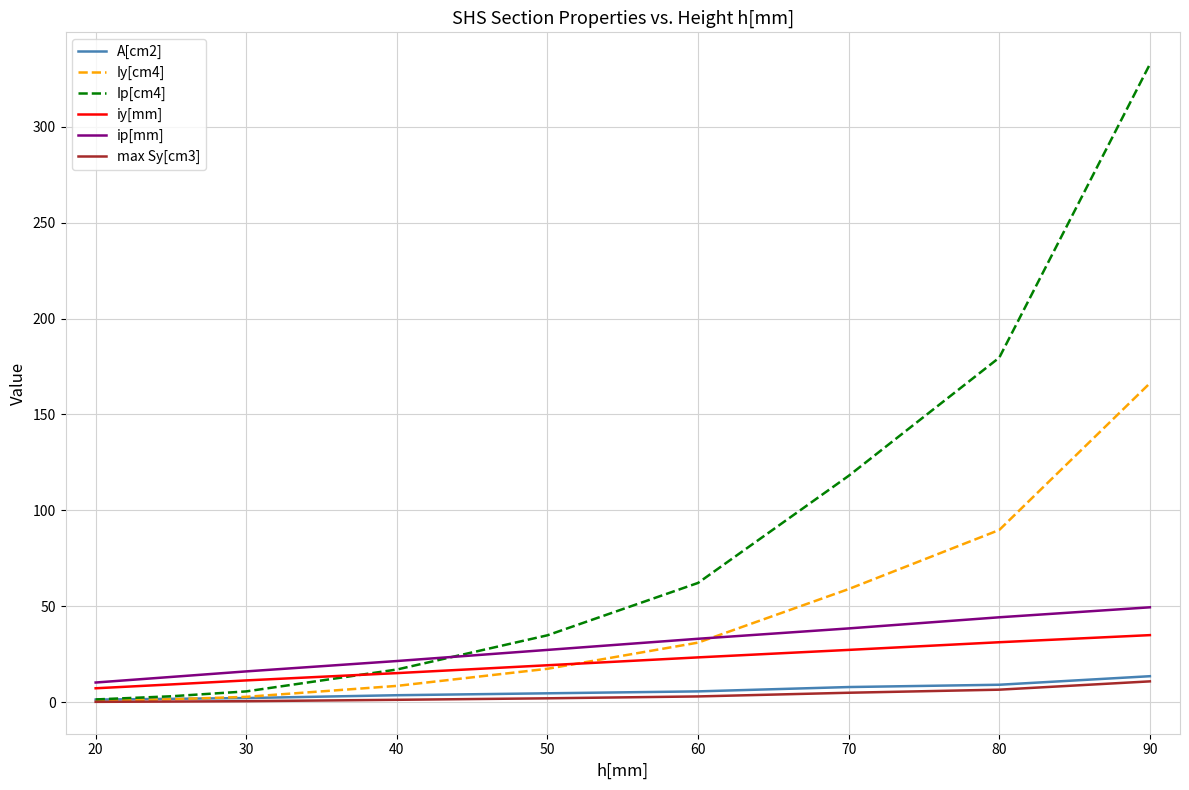

True or false: ip[mm] and max Sy[cm3] intersect in this chart.

False